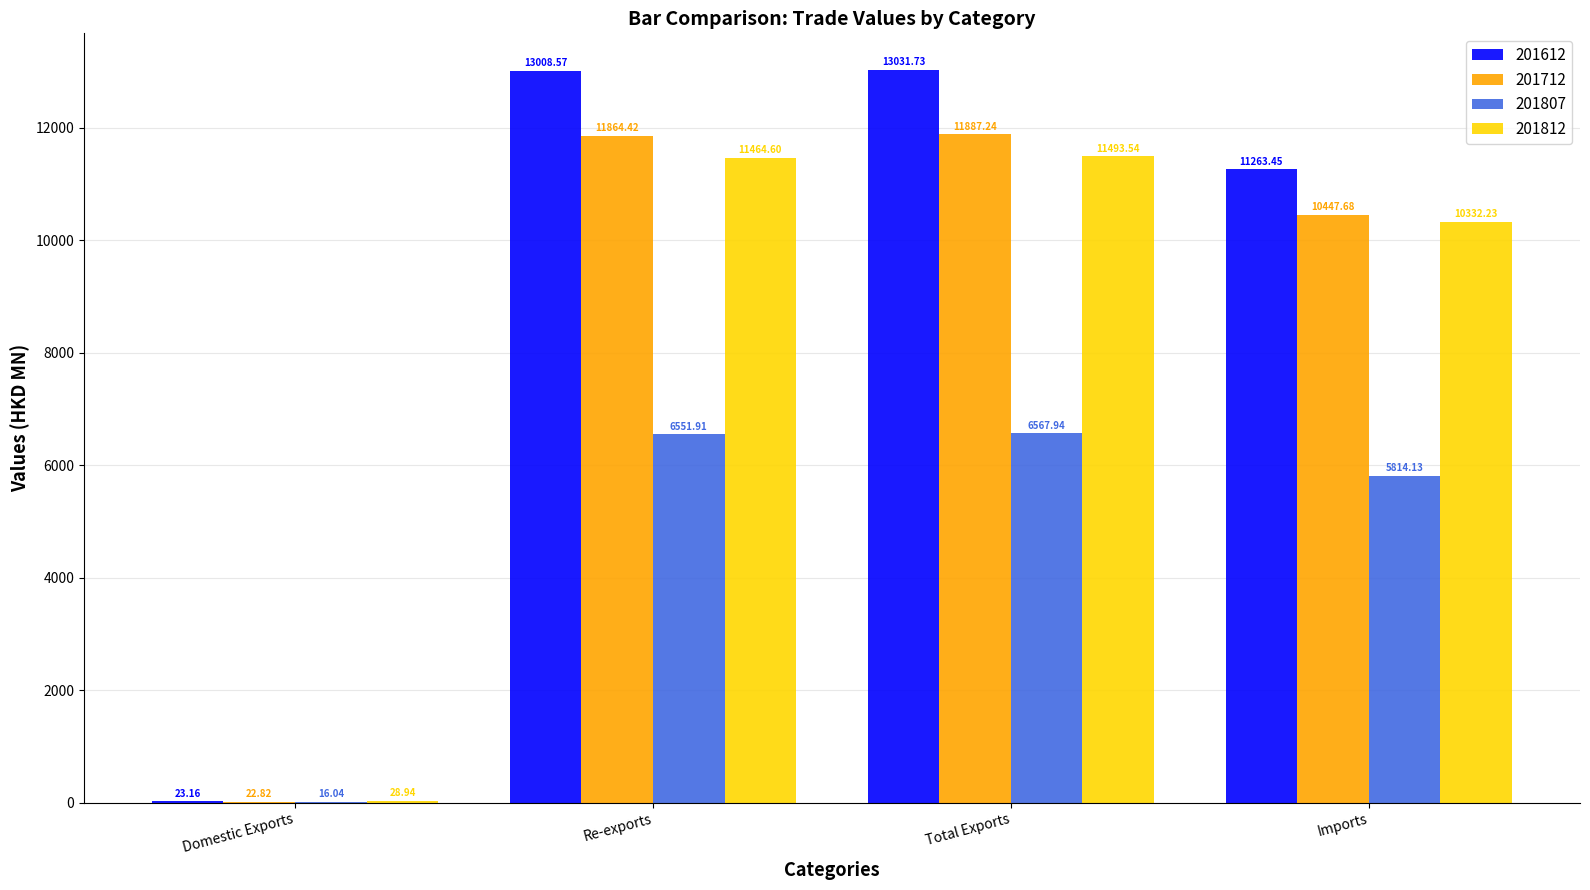

Which series has the largest total across all categories?

201612